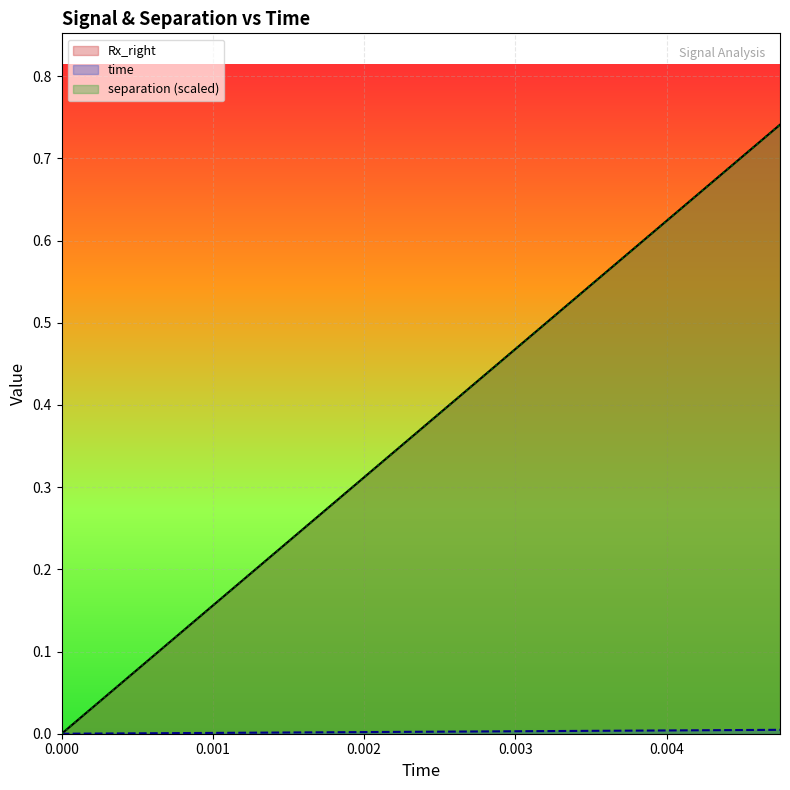

At how many categories does at least one series exceed 0?

19